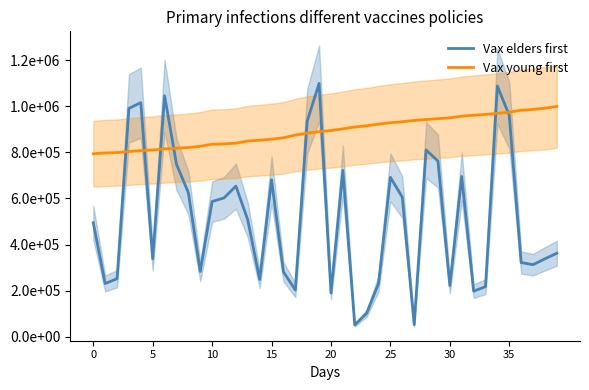

Which series ends up on top after the final intersection of Vax young first and Vax elders first?

Vax young first